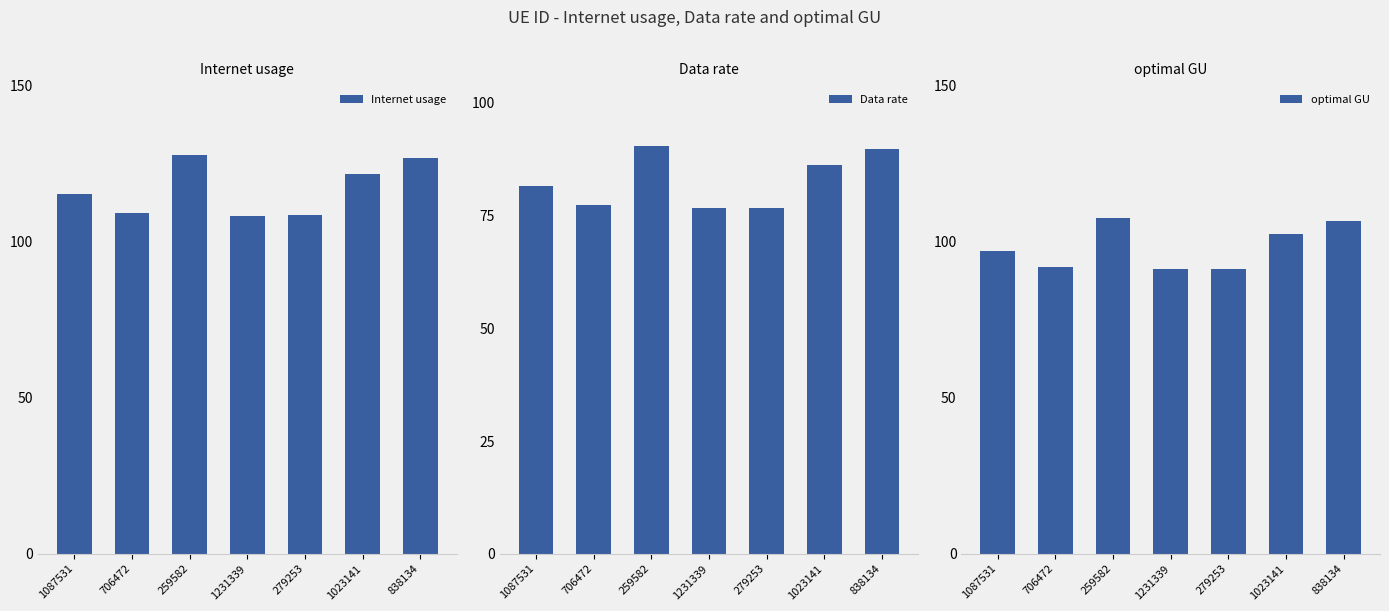

What is the label of the 1st bar from the left?

1087531